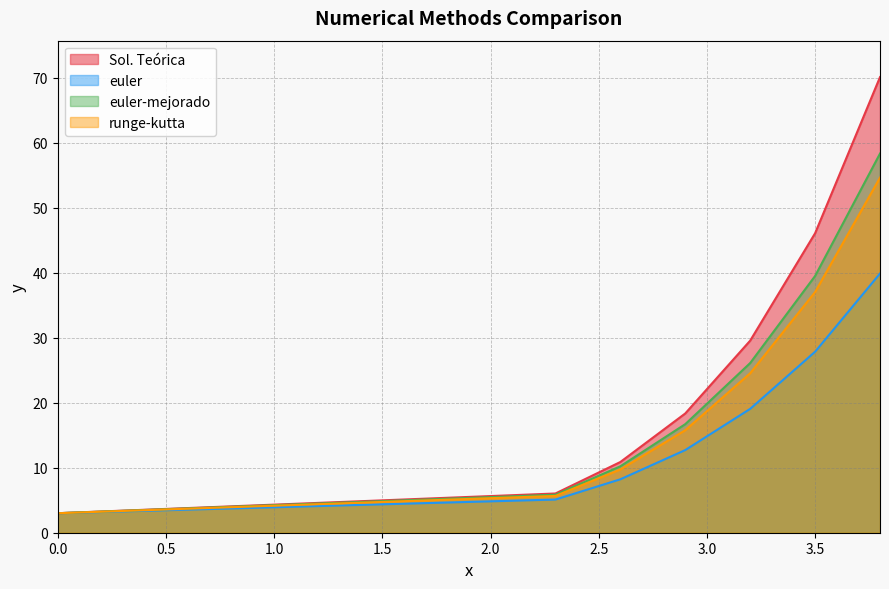

Which category has the highest value across all series?

3.8